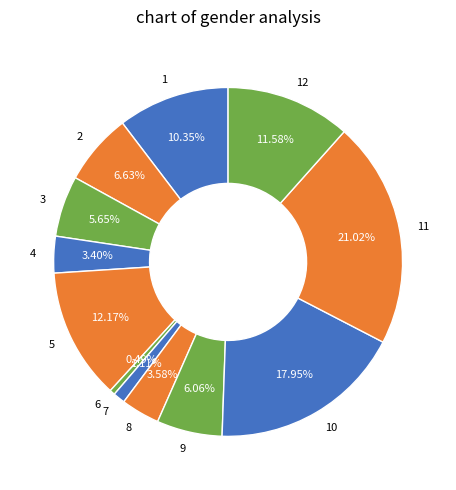

Which has a higher value, 11 or 6?

11